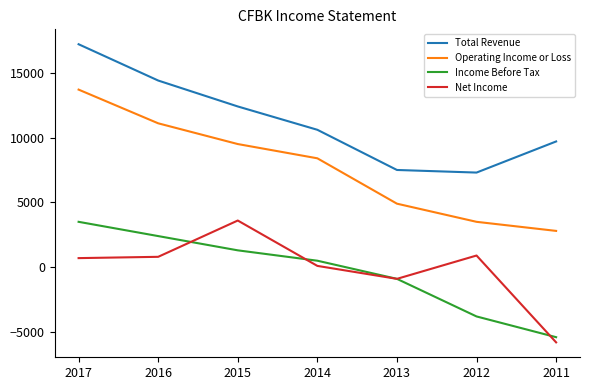

At which label is Net Income closest to -1100?

2013